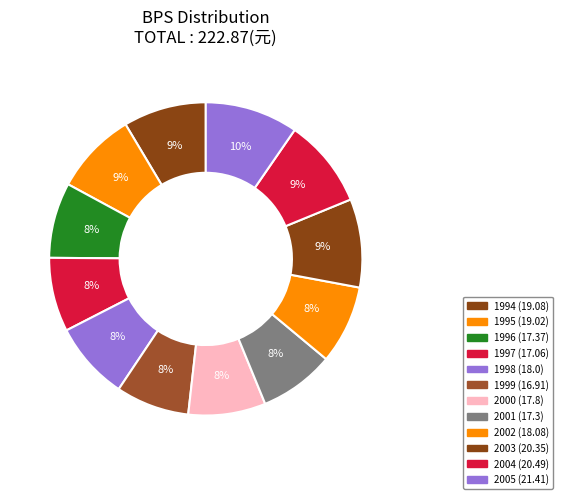

To the nearest percent, what is the difference between the largest and smallest slice percentages?

2%